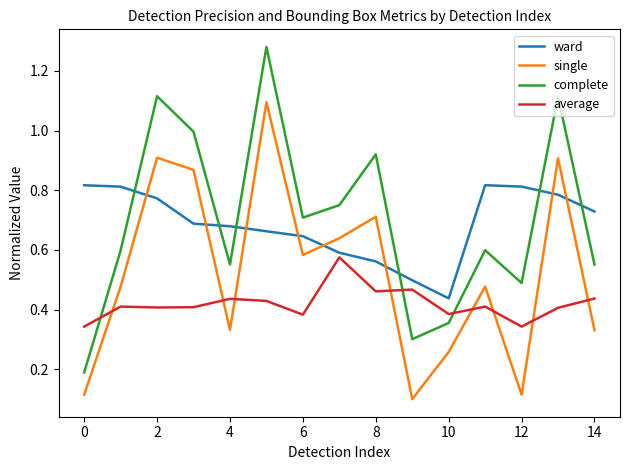

True or false: complete and single intersect in this chart.

False